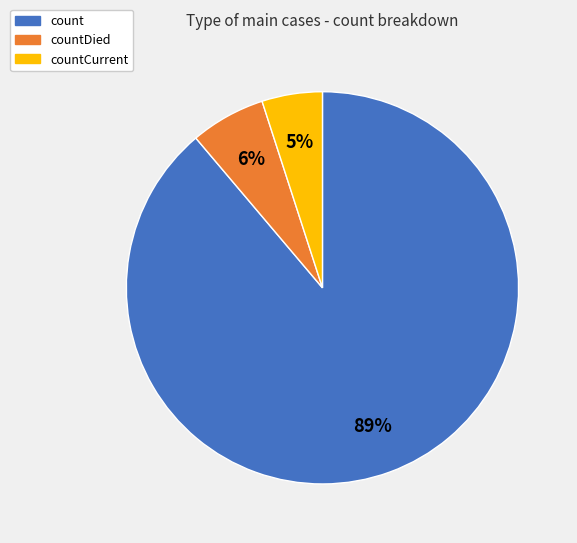

How many slices are in this pie chart?

3